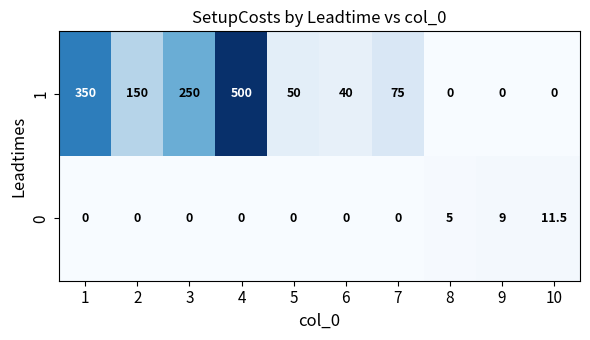

What is the spread (max minus min) of values at 9?

9.0